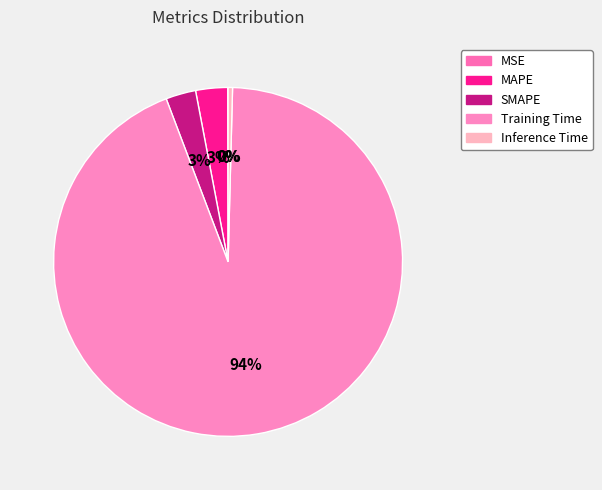

To the nearest percent, what percentage of the pie is SMAPE?

3%